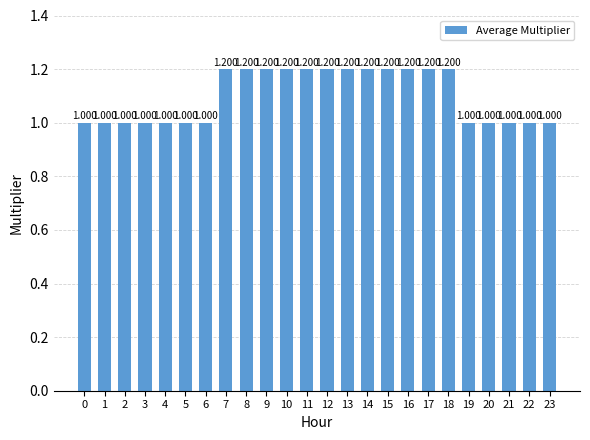

Is it true that the value at 23 is 1.0?

True